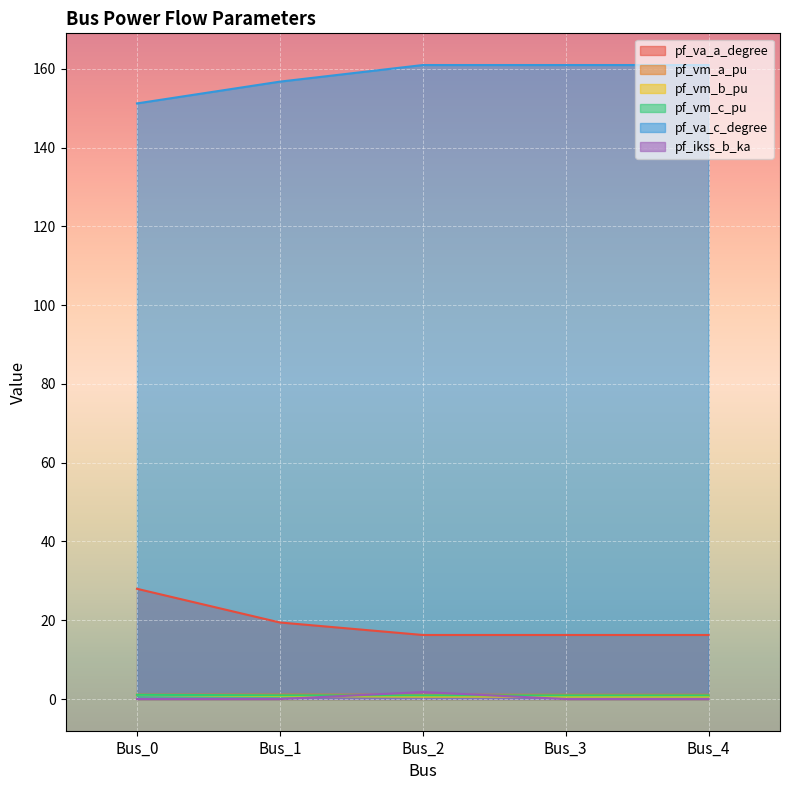

What is the approximate value of pf_vm_a_pu at Bus_0?

1.1